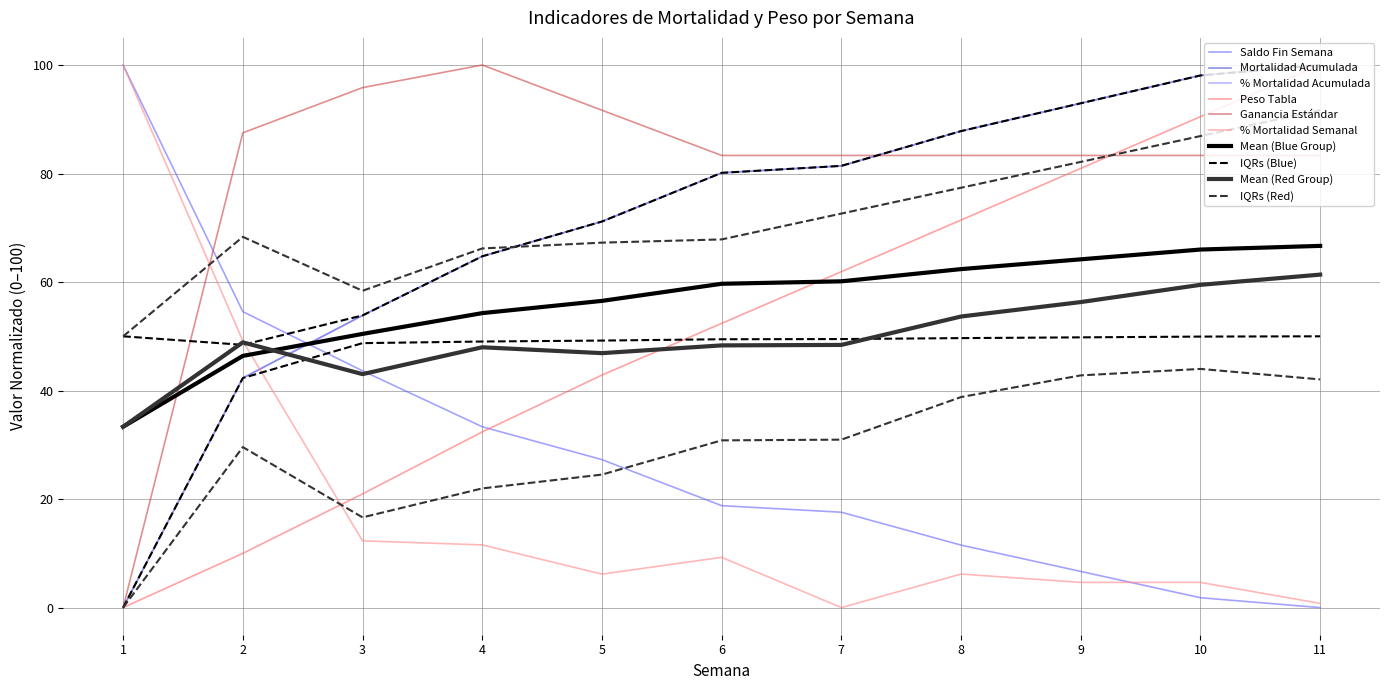

Is it true that % Mortalidad Acumulada equals 81.4 at 7?

True